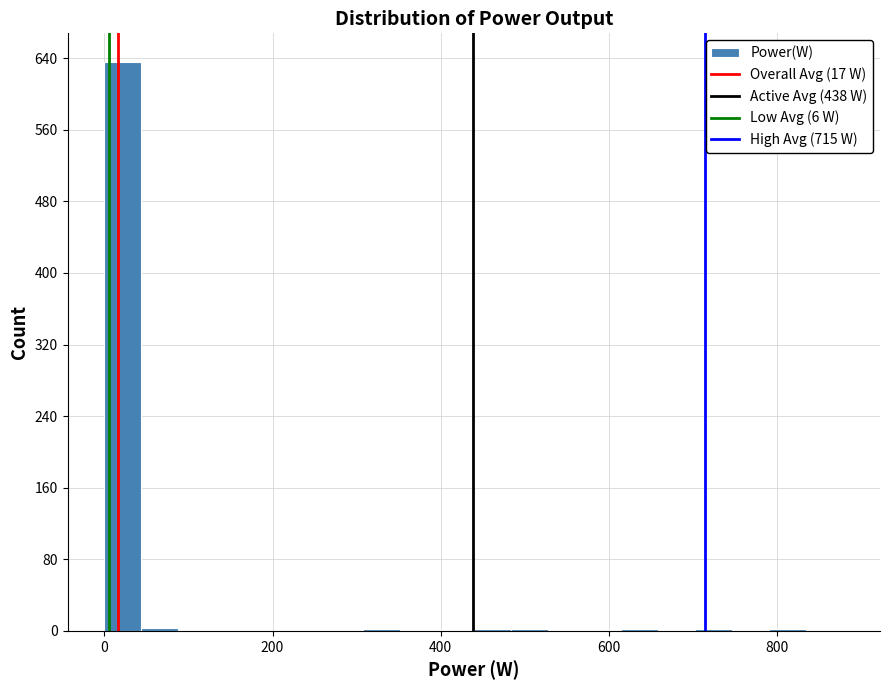

Around what value on the x-axis is the tallest bar? Give the approximate position of its centre, as read against the axis.

20